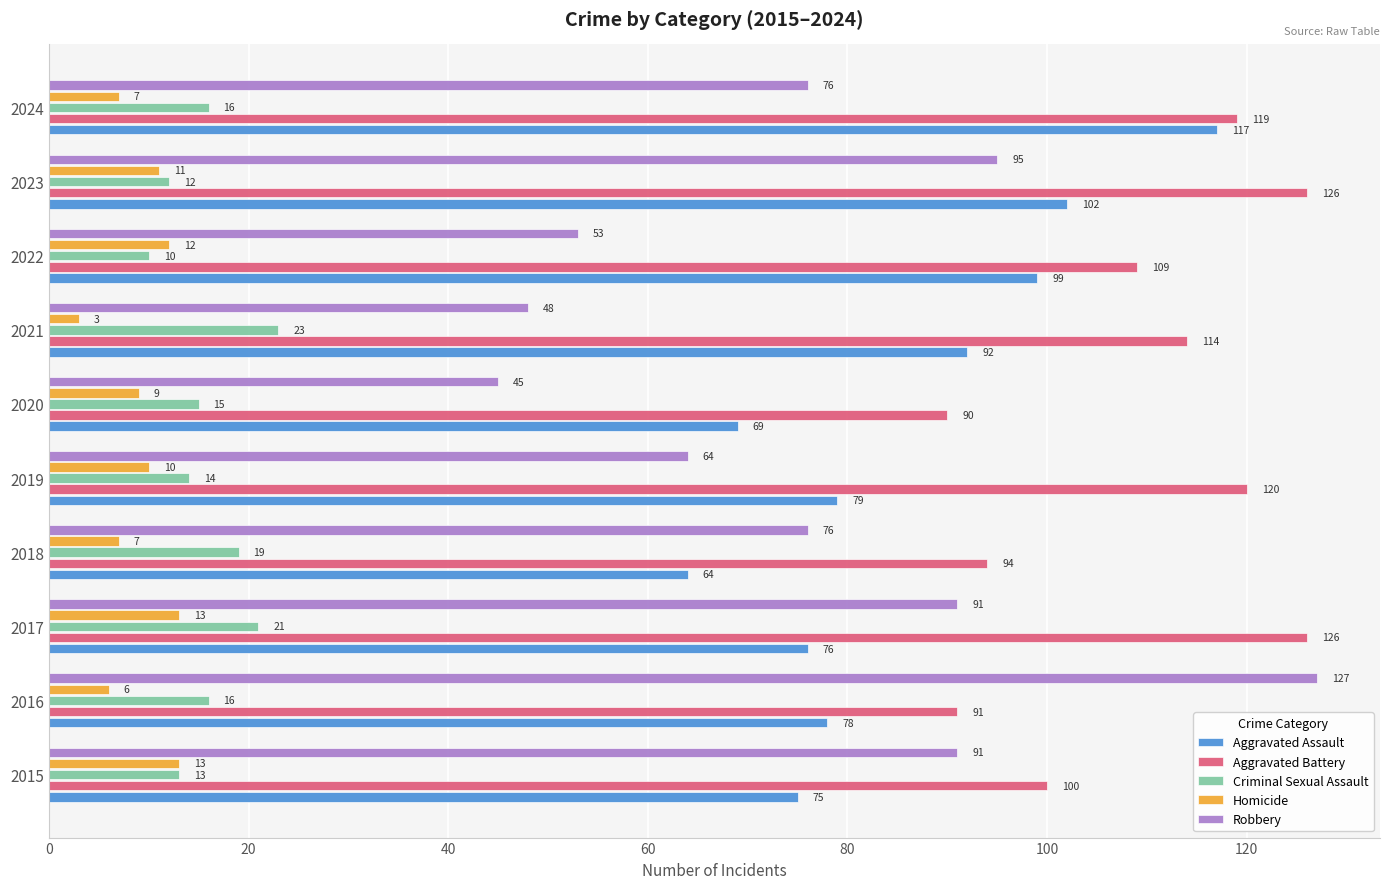

The Robbery series shows 76 at 2024. True or false?

True